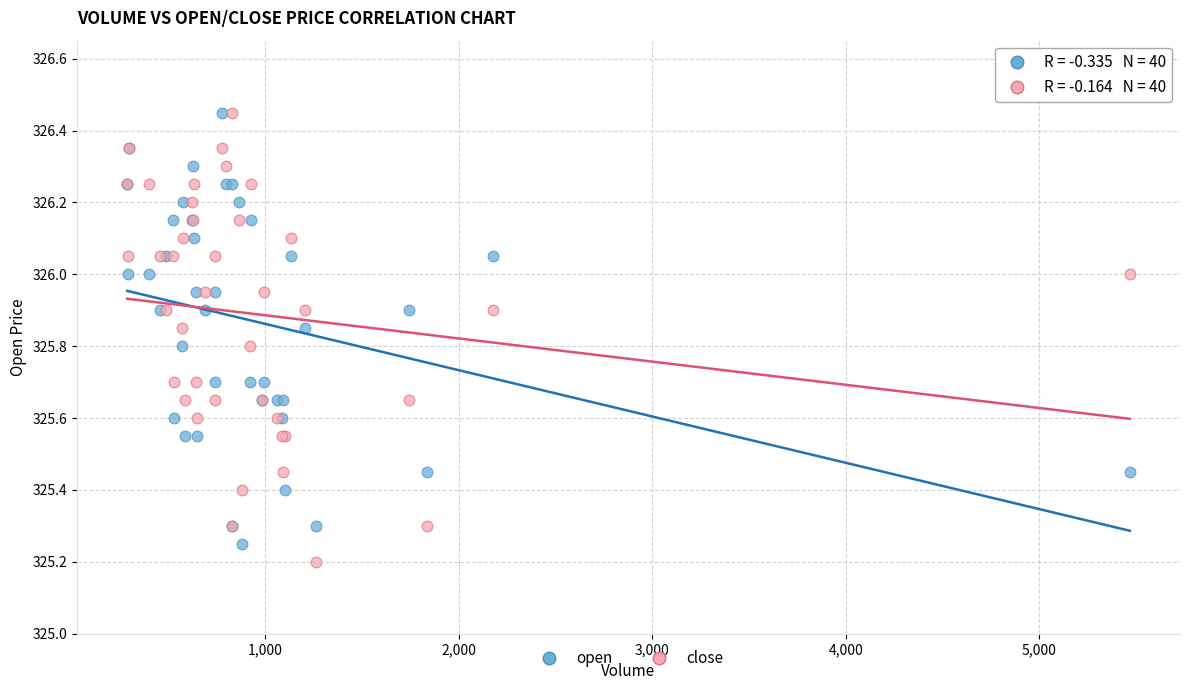

Which series contains the lowest Y value?

close